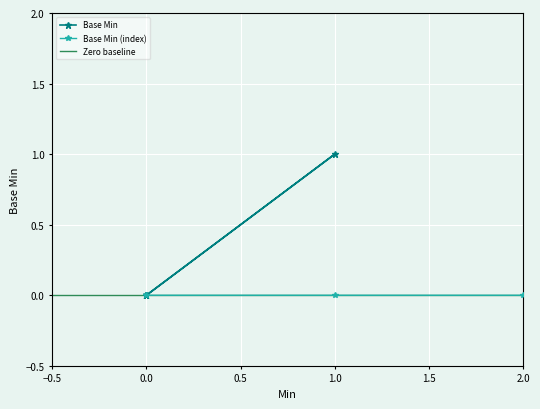

Which category has the highest value across all series?

1